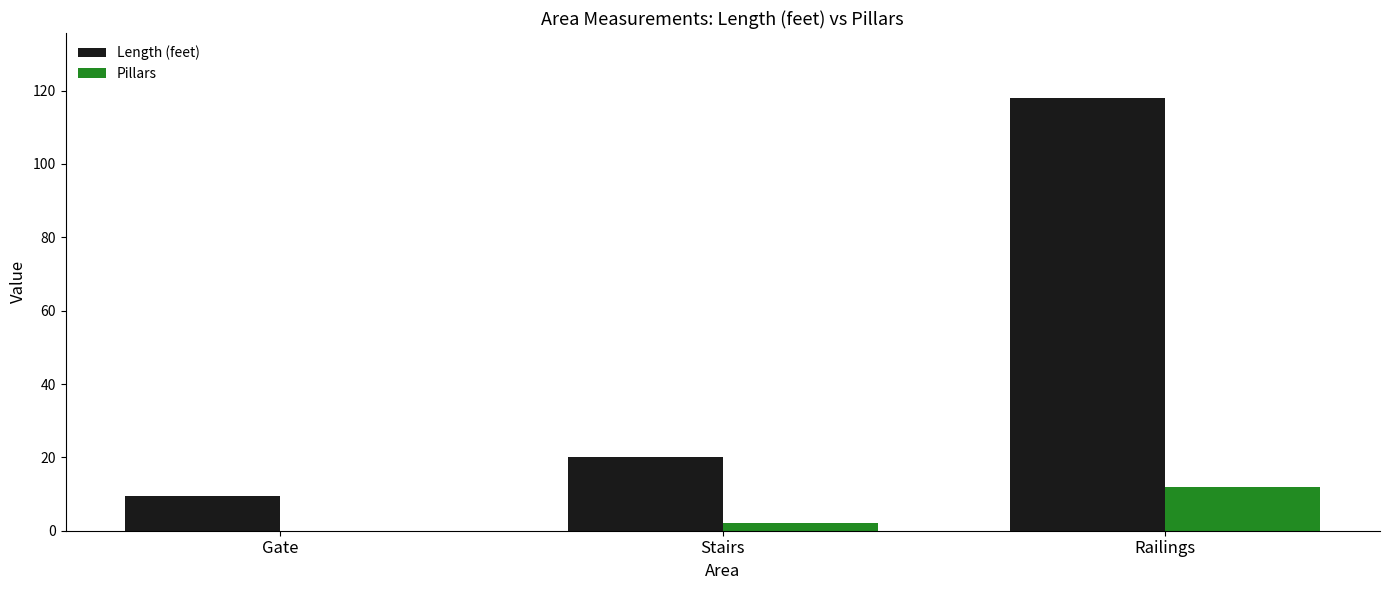

Which series has the largest range (max minus min)?

Length (feet)